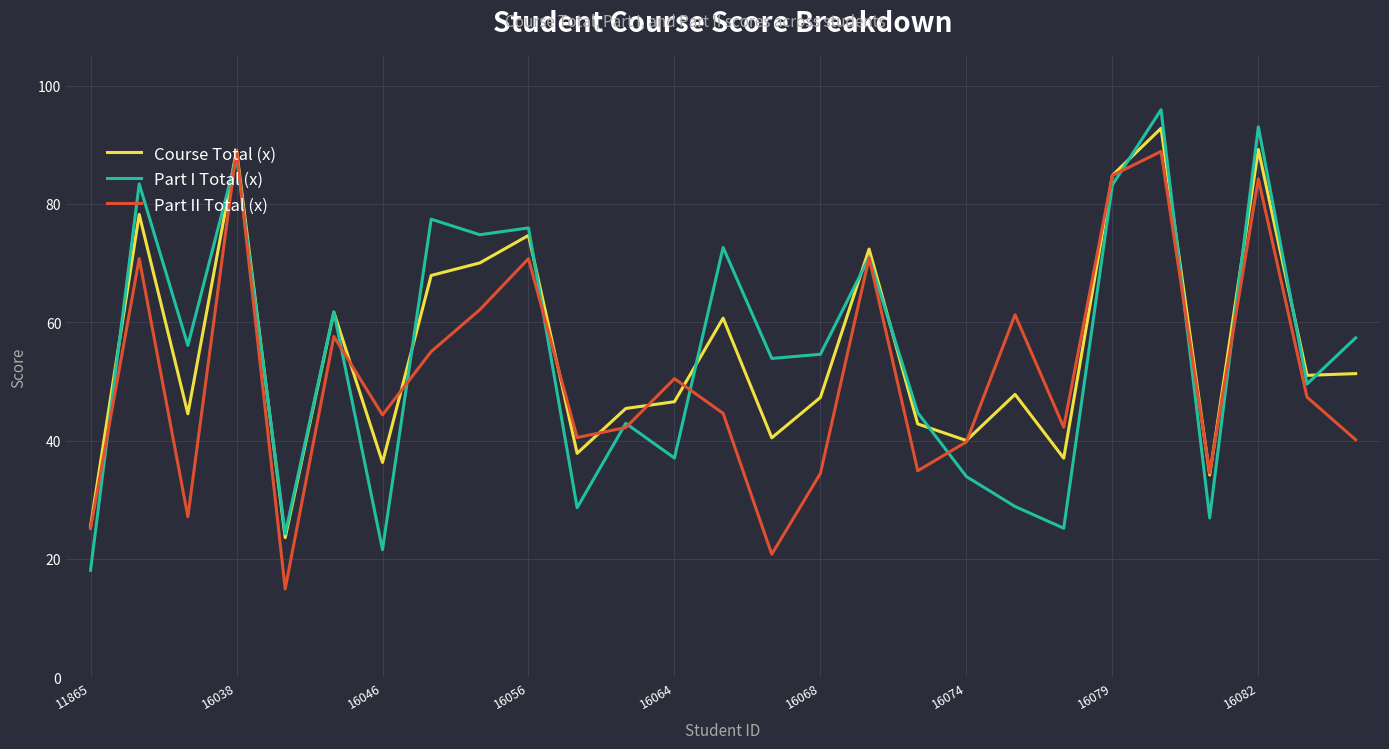

What is the minimum value for Part I Total (x)?

18.1